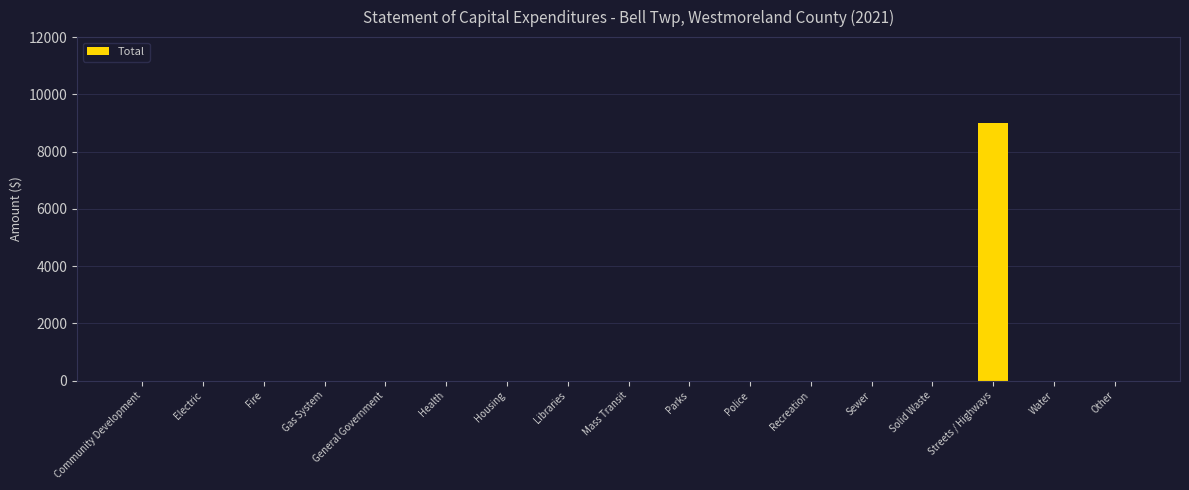

The value at General Government is 0. True or false?

True